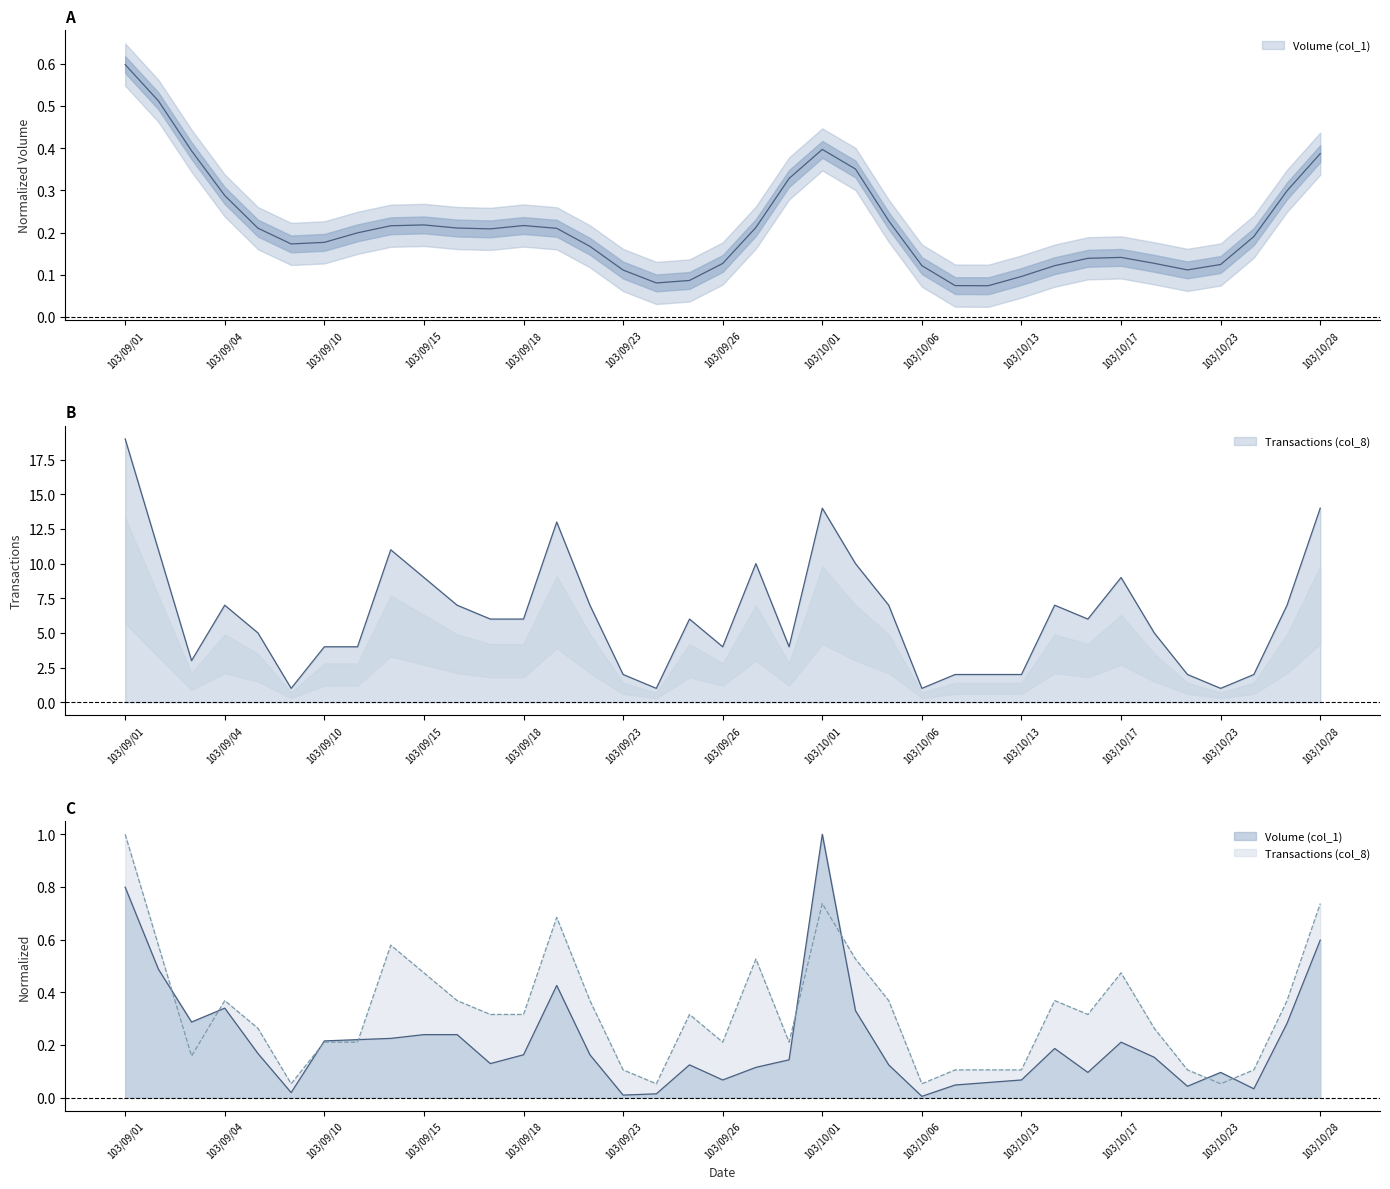

Which category has the highest value across all series?

103/09/01